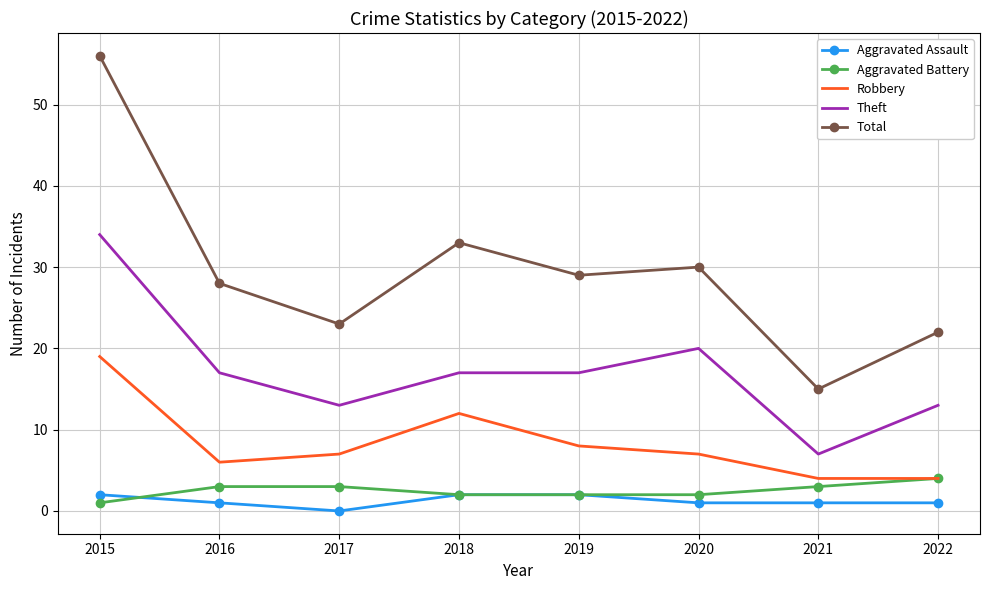

Which label corresponds to the smallest value in the chart?

2017